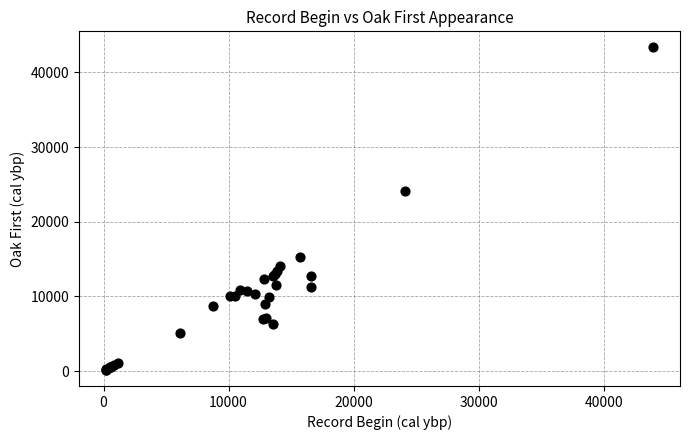

What Y value in the scatter plot is closest to 21758?

24084